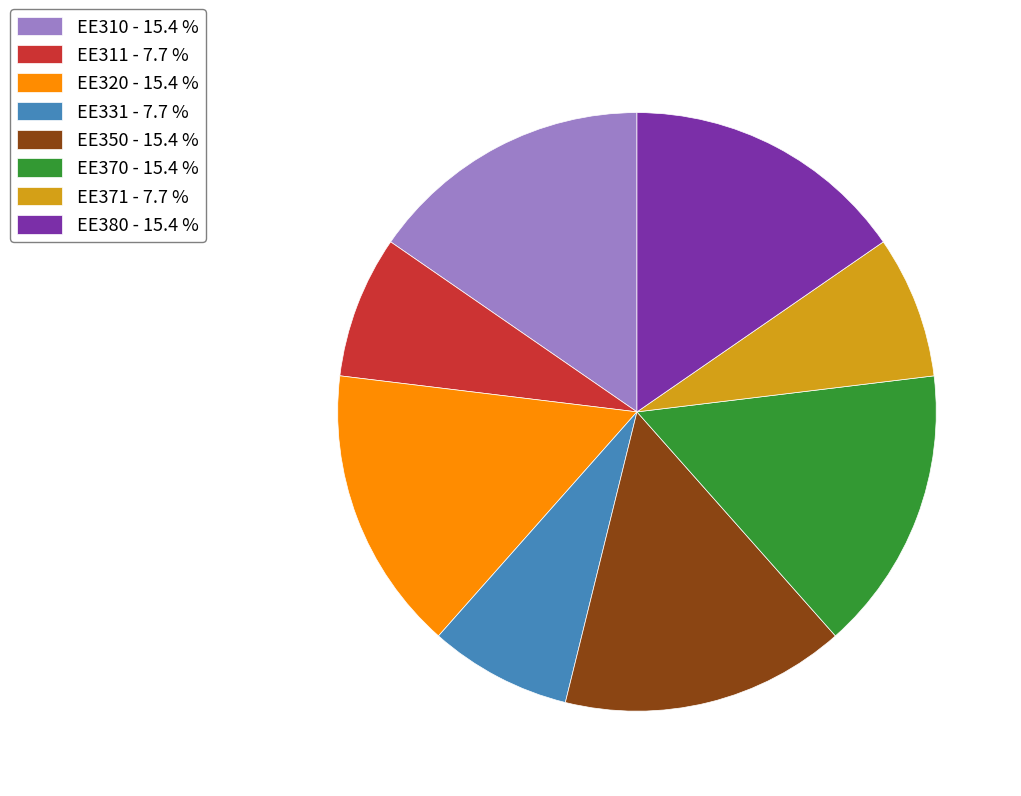

Approximately how many times larger is the value at EE311 - 7.7 % compared to EE370 - 15.4 %?

0.5